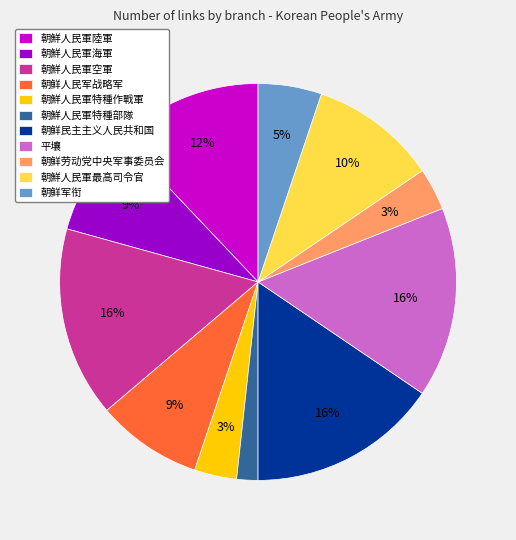

How many slices are in this pie chart?

11